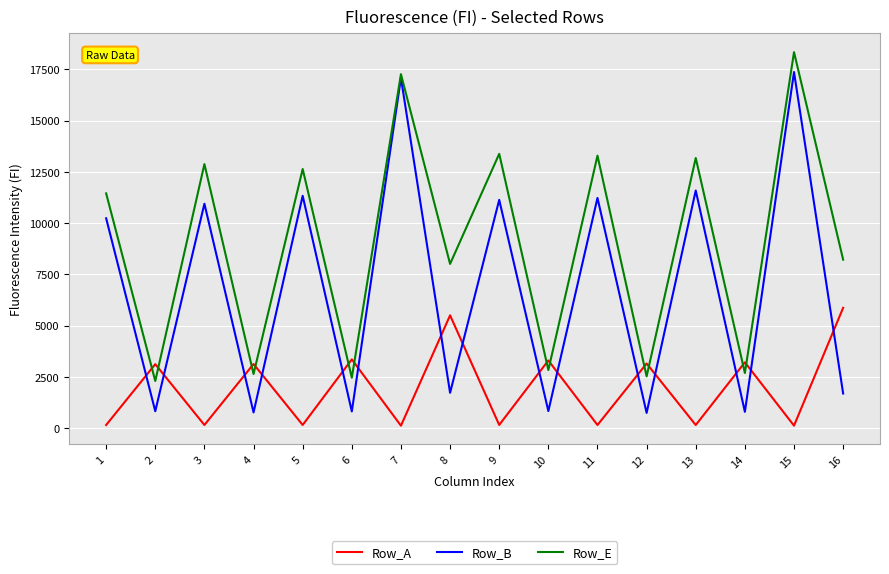

What is the sum of all Row_E values?

144112